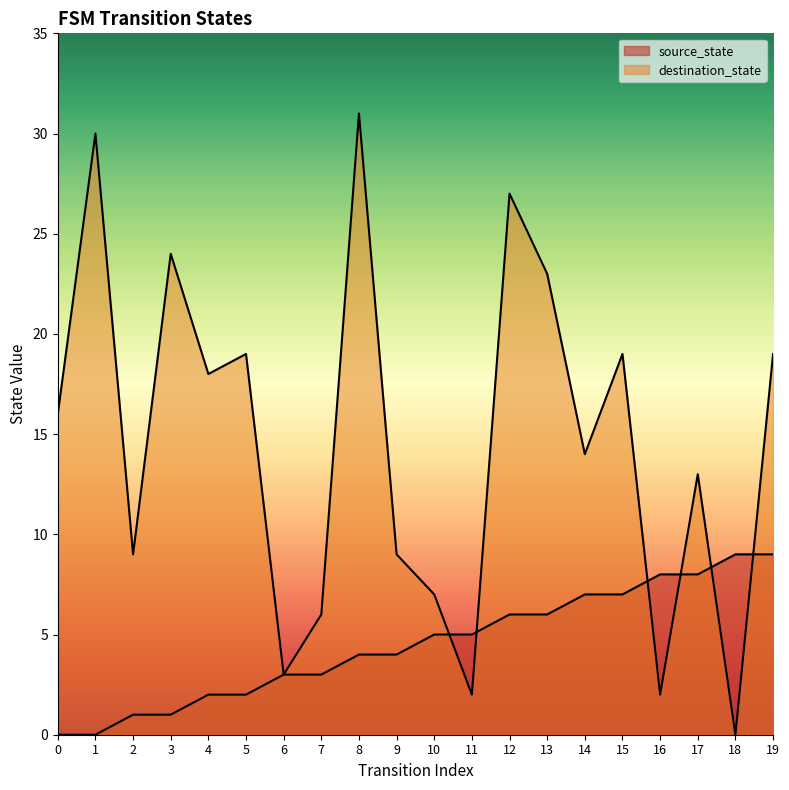

Where is the first local minimum for destination_state?

2